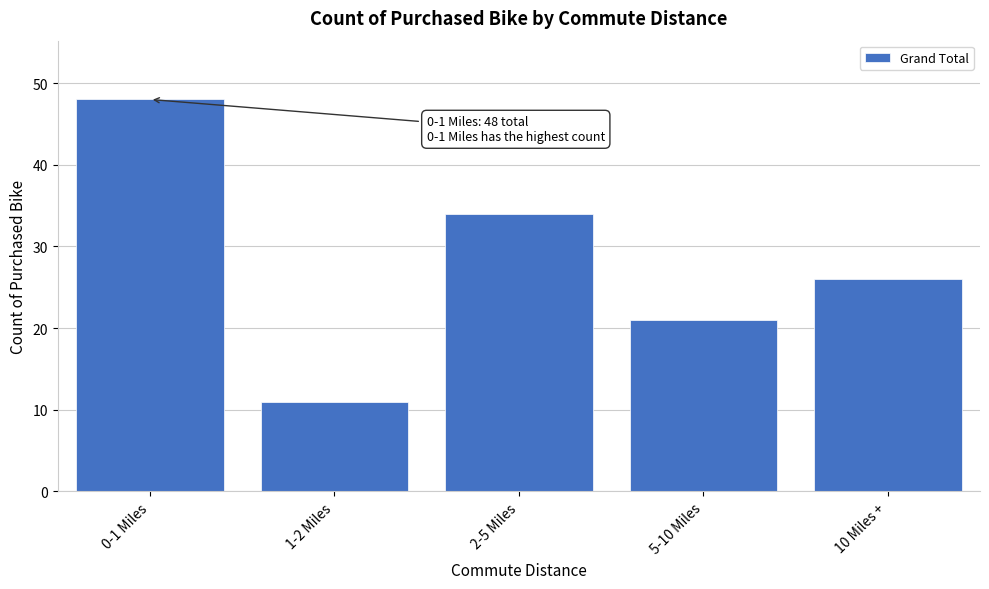

Reading left to right, what are all the values shown in this chart?

0-1 Miles=48	1-2 Miles=11	2-5 Miles=34	5-10 Miles=21	10 Miles +=26